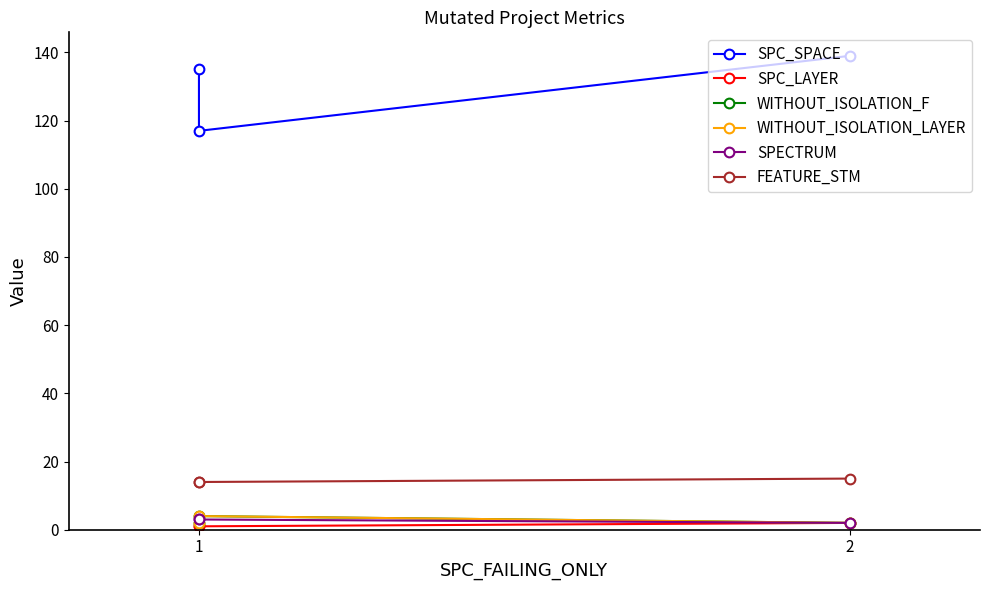

True or false: WITHOUT_ISOLATION_LAYER has a value of 2 at 2.

True